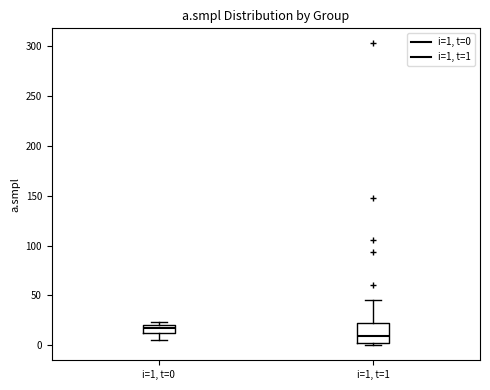

Where does the median line of the box for i=1, t=1 sit on the y-axis? The values are not printed on the chart, so give them approximately, as read against the axis.

10